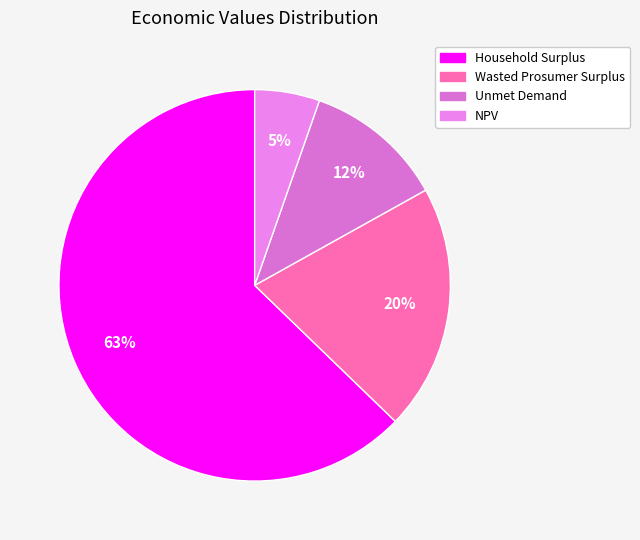

To the nearest percent, what is the average slice percentage?

25%